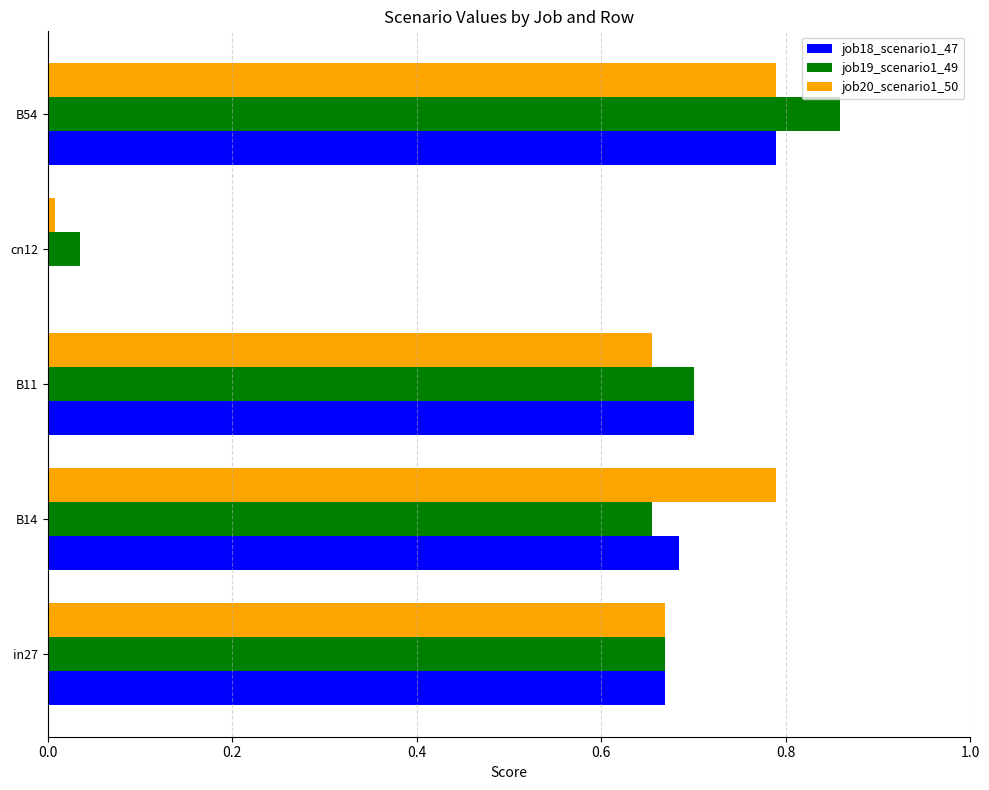

Is the value of job20_scenario1_50 at B11 greater than the value of job19_scenario1_49 at B54?

No